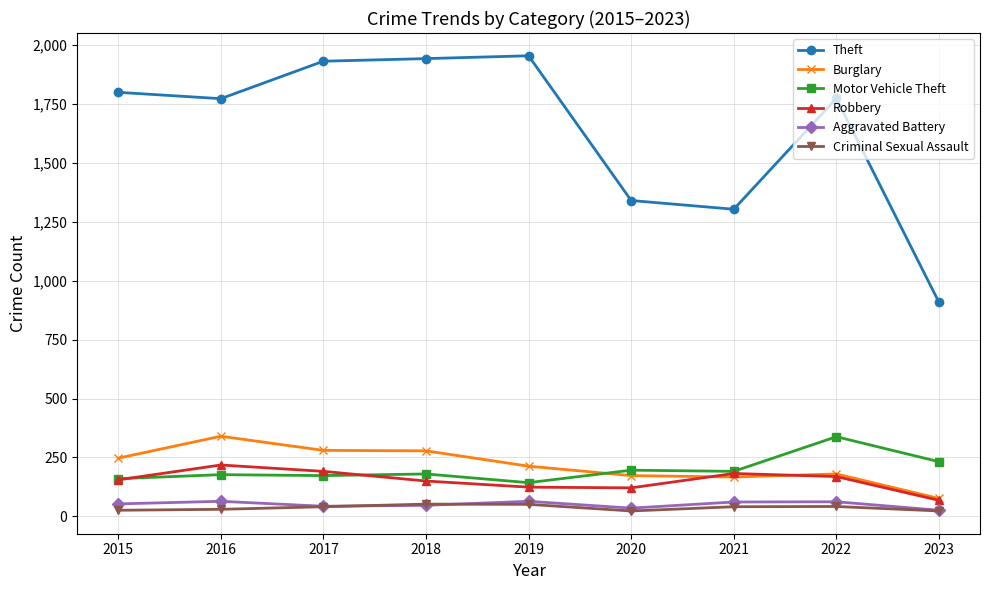

True or false: Motor Vehicle Theft has more than 0 interior local peaks.

True